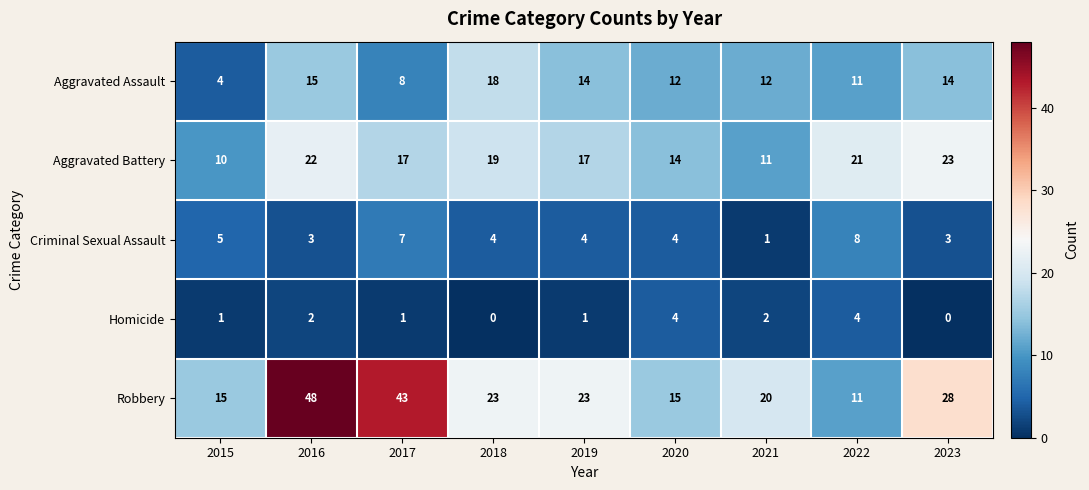

Which category has the highest value in the Robbery series?

2016